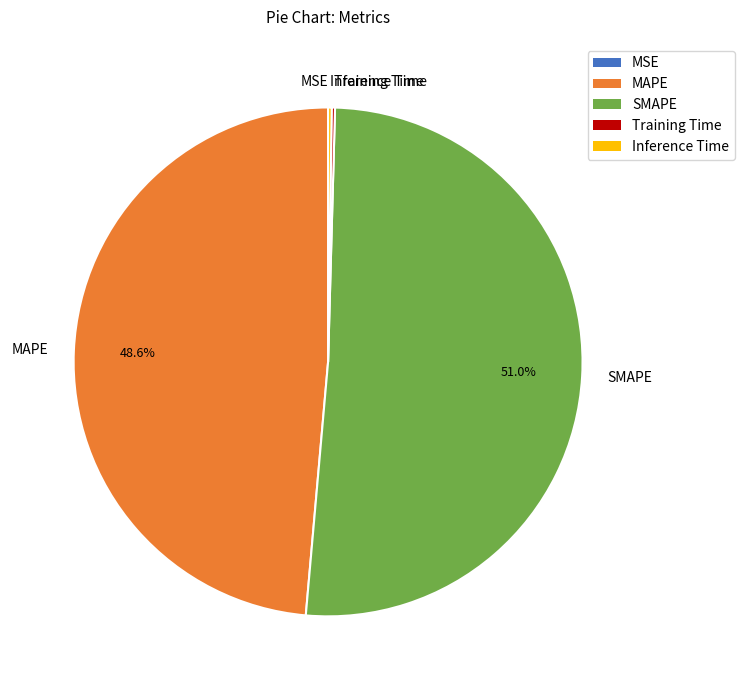

Which category accounts for the majority?

SMAPE